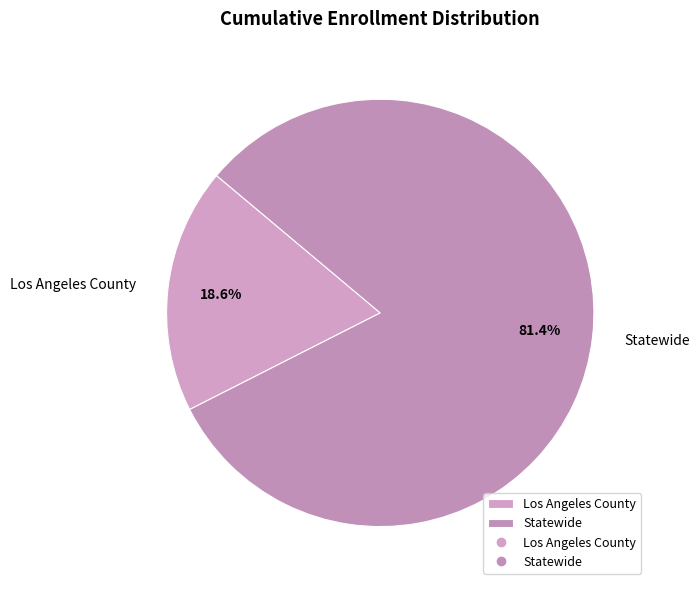

Approximately how many times larger is the value at Statewide compared to Los Angeles County?

4.4